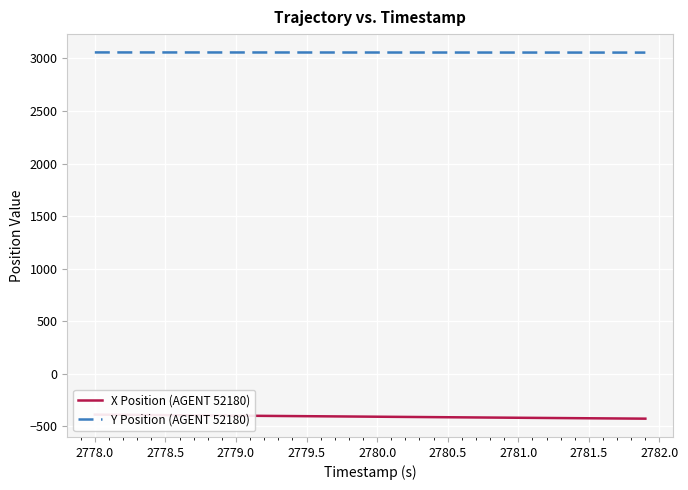

How many series are shown in this chart?

2